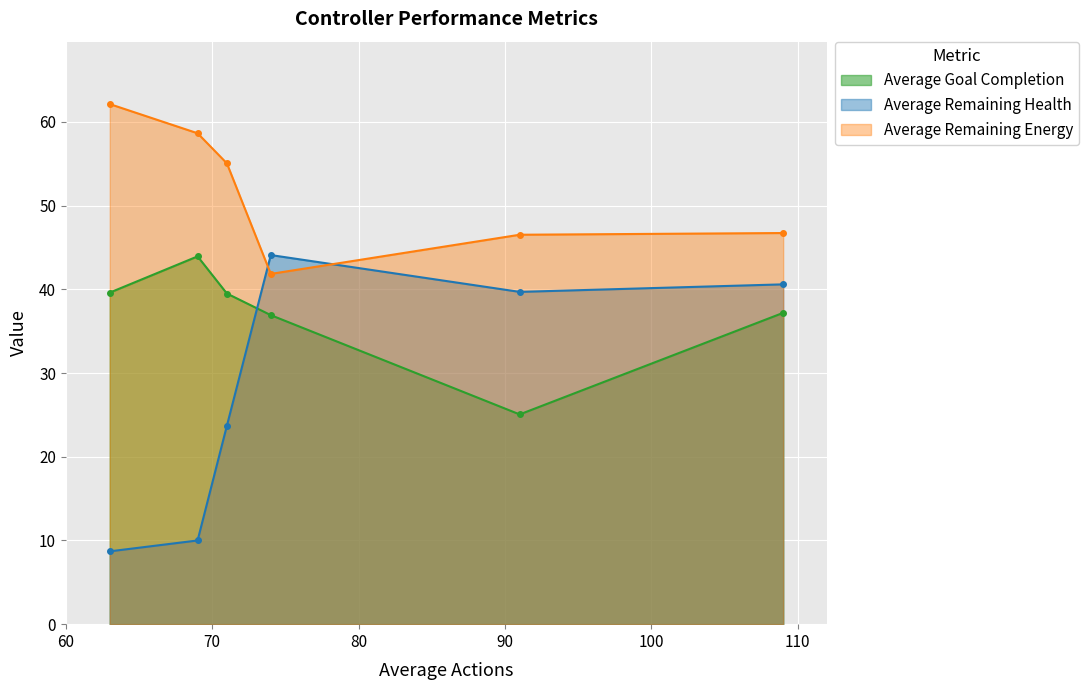

Which series has the widest spread of values?

Average Remaining Health